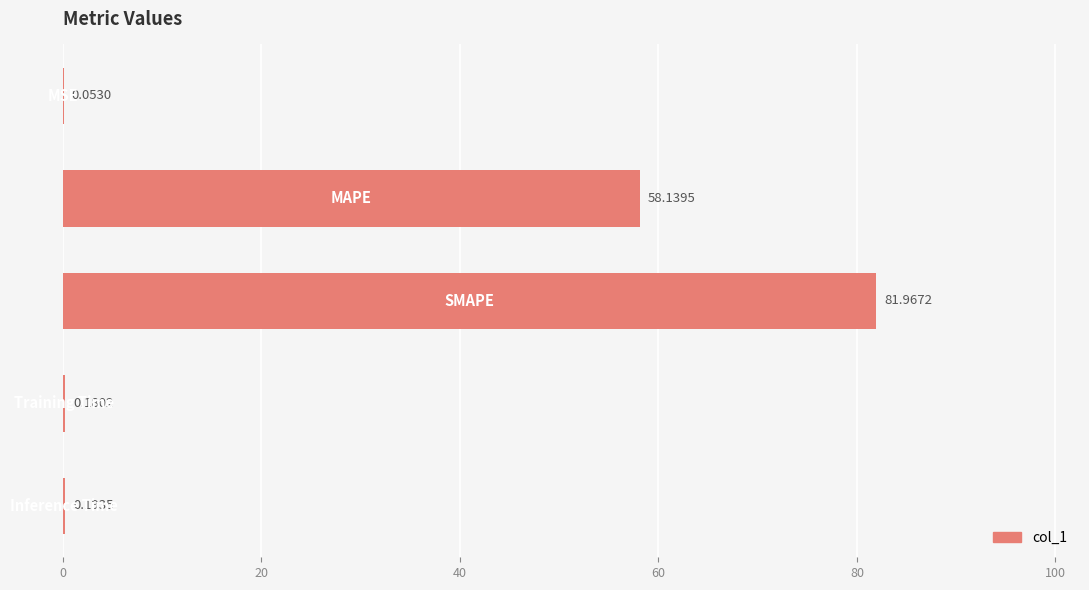

How many data points does each series have?

5